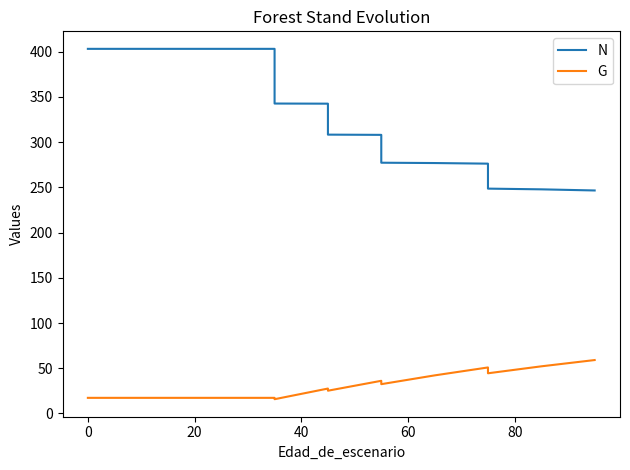

True or false: N has more than 0 points higher than both neighbors.

False